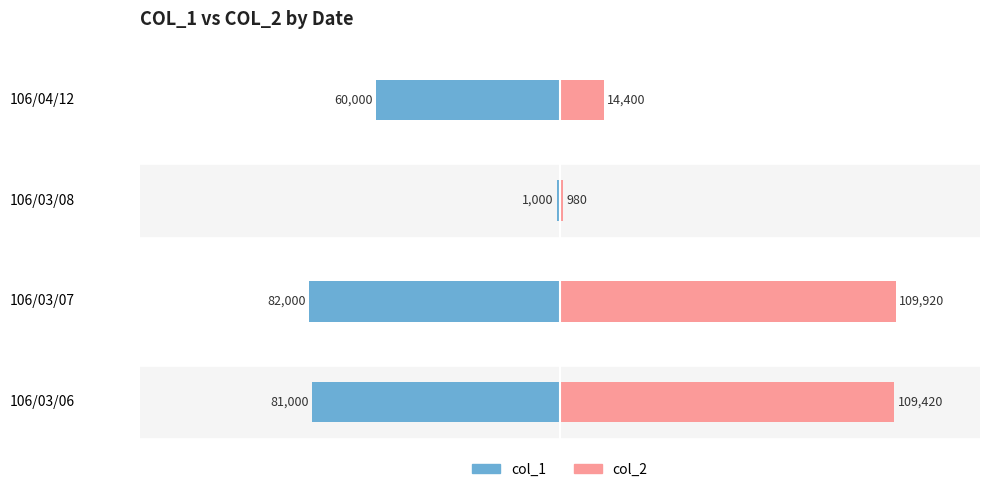

What is the sum of the col_2 values at 106/03/08 and 106/04/12?

15380